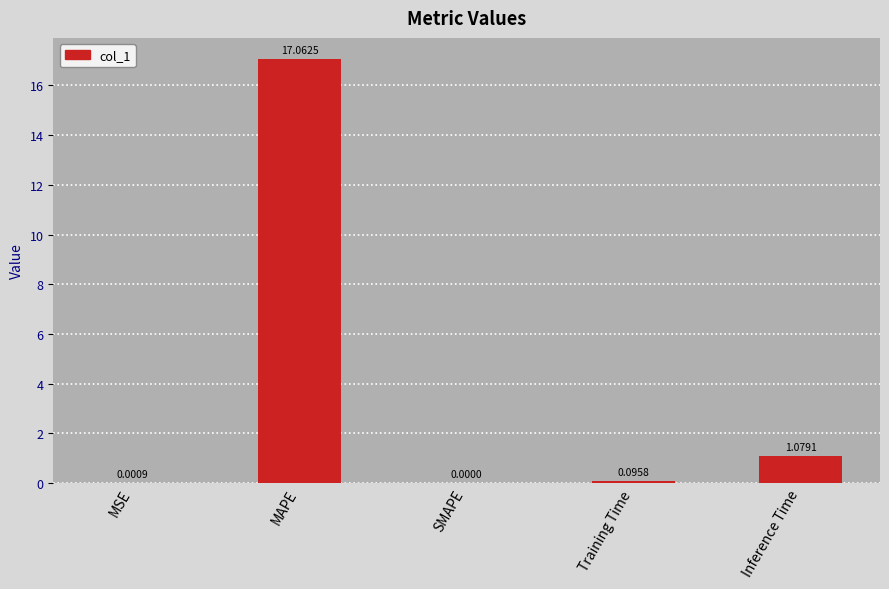

Count the number of categories in the chart.

5